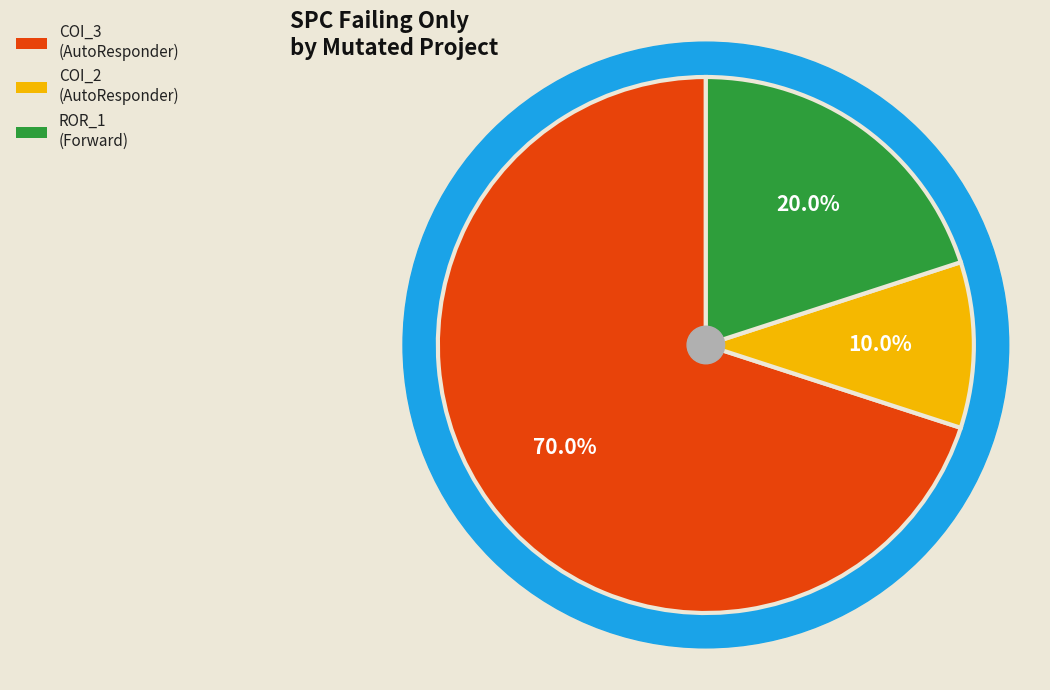

What percentage is the AutoResponder.EmailSystem.Client.COI_3 slice, to the nearest percent?

70%